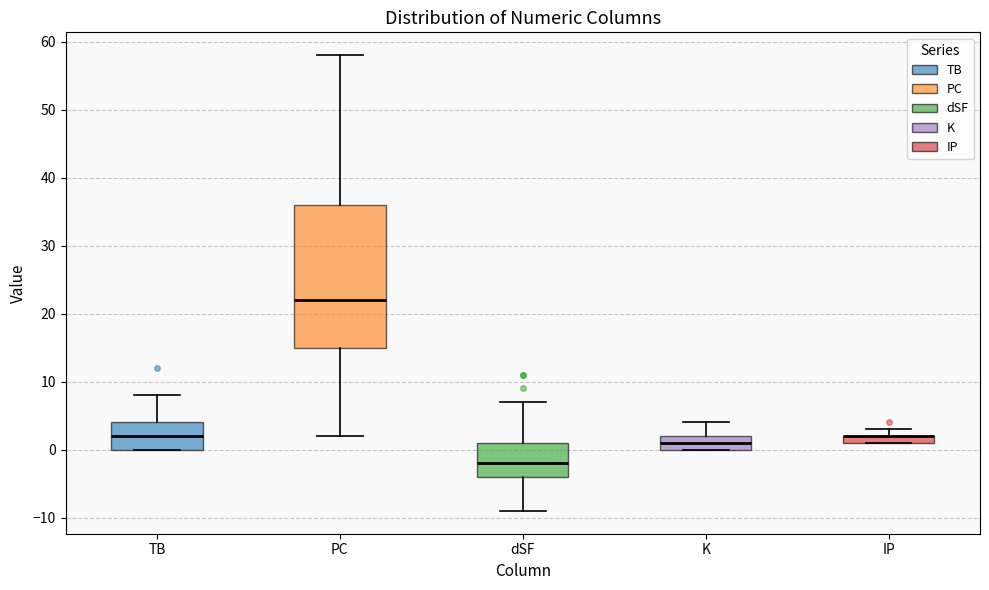

Comparing the boxes themselves (not the whiskers), which one is the tallest?

PC